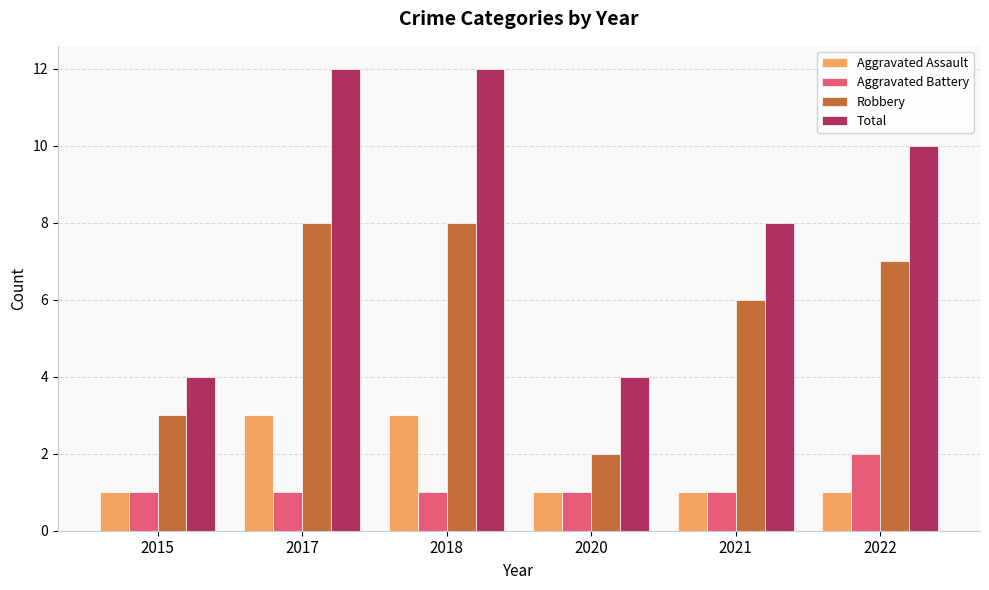

How many categories are shown in the chart?

6